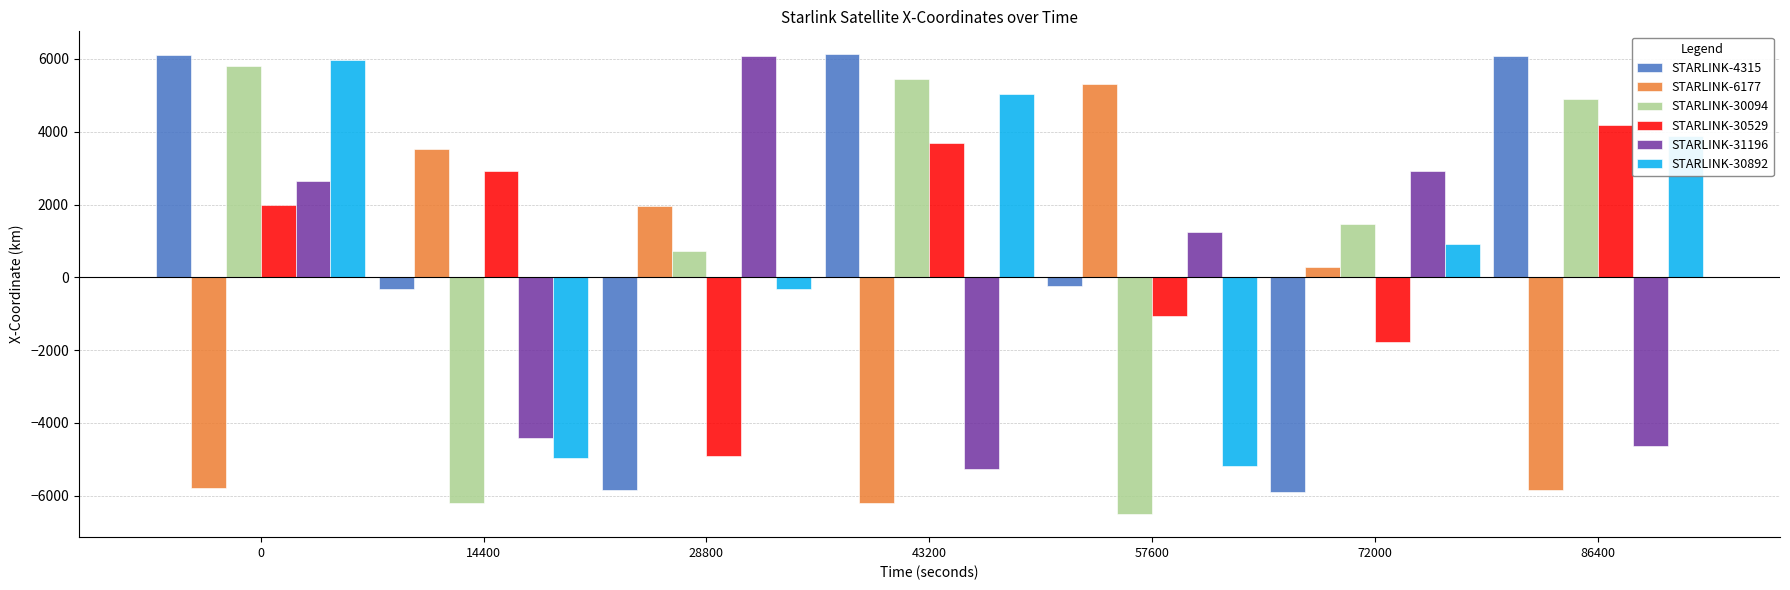

Rank the categories by STARLINK-30529 value from highest to lowest.

86400, 43200, 14400, 0, 57600, 72000, 28800